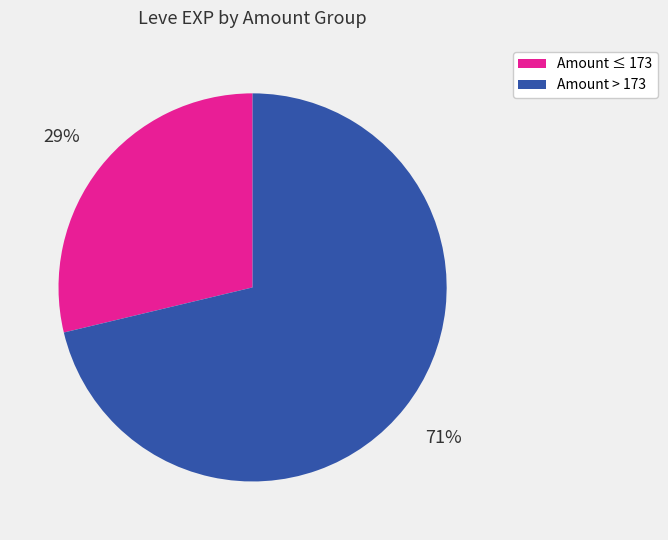

The Amount > 173 slice represents 62% of the pie. True or false?

False